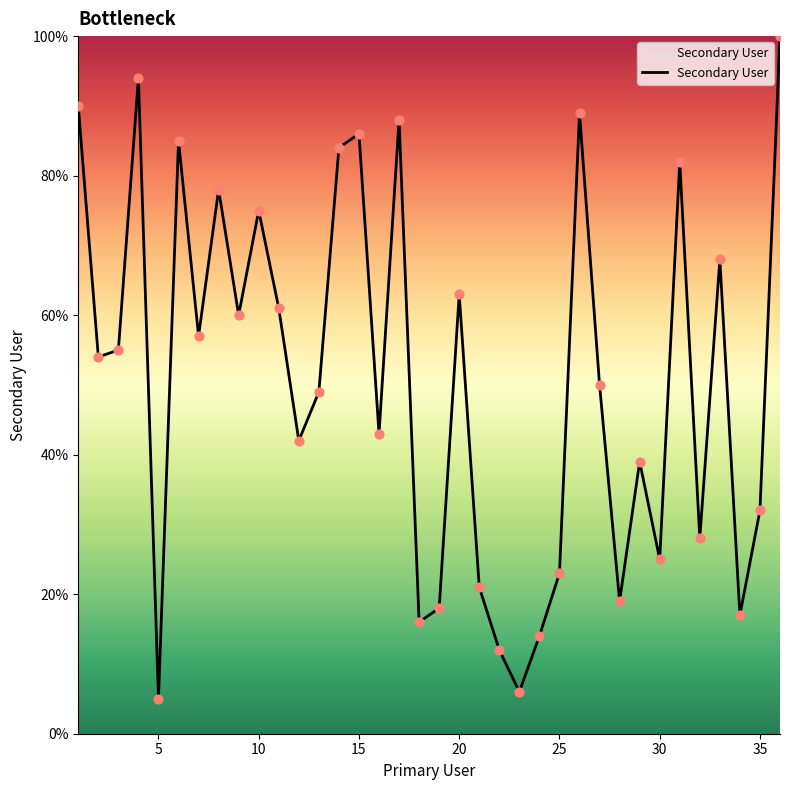

What is the difference between the maximum and minimum values?

95